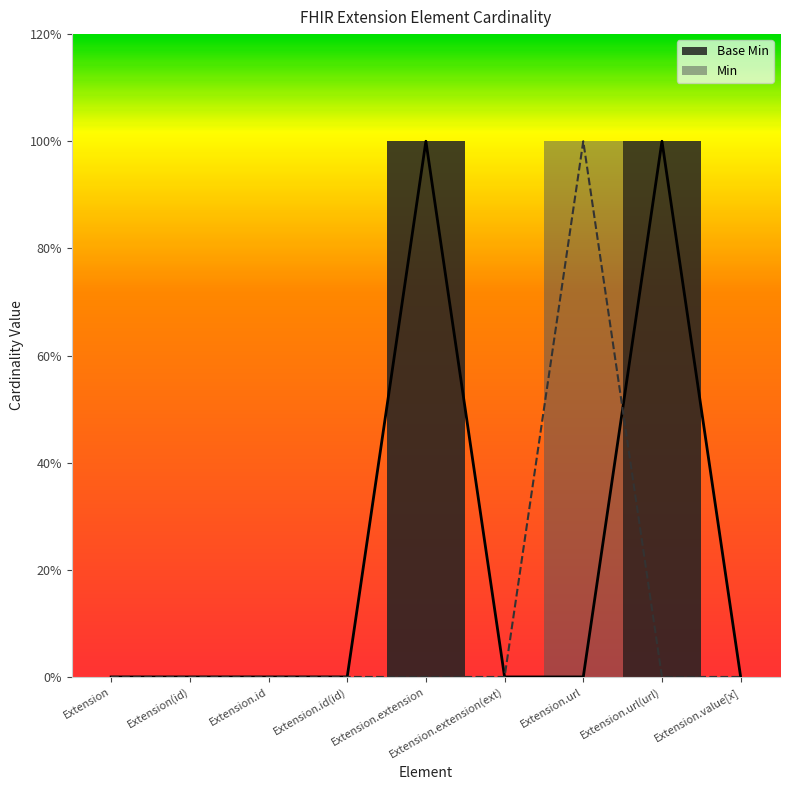

True or false: Base Min and Min cross at least once.

True